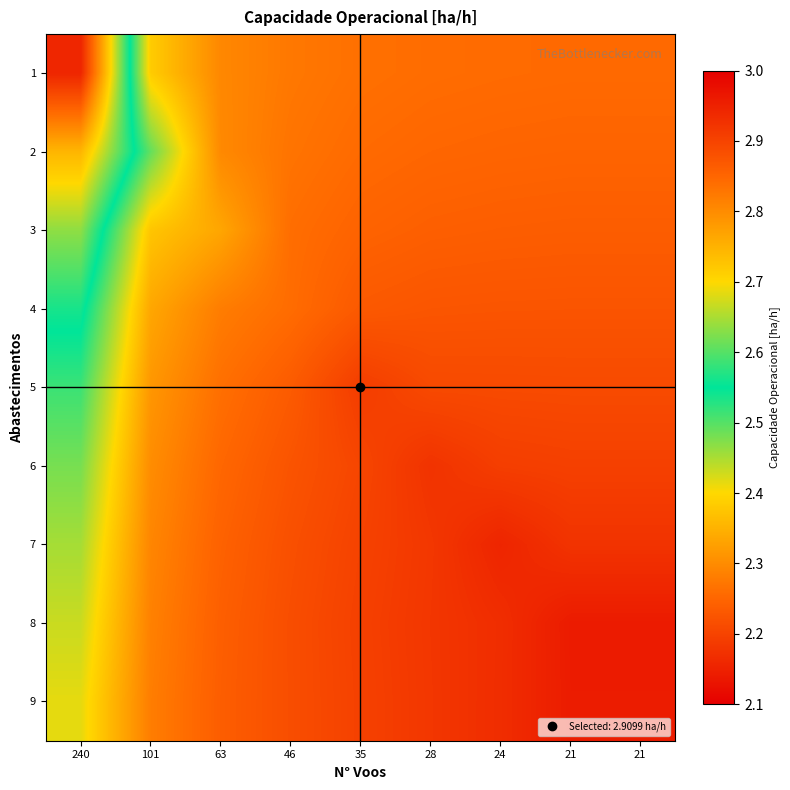

Which has a higher value, 101 or 28?

28